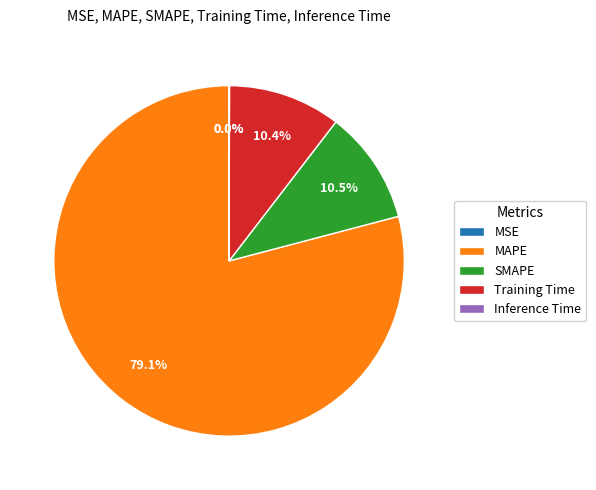

Which category has the biggest portion of the pie?

MAPE